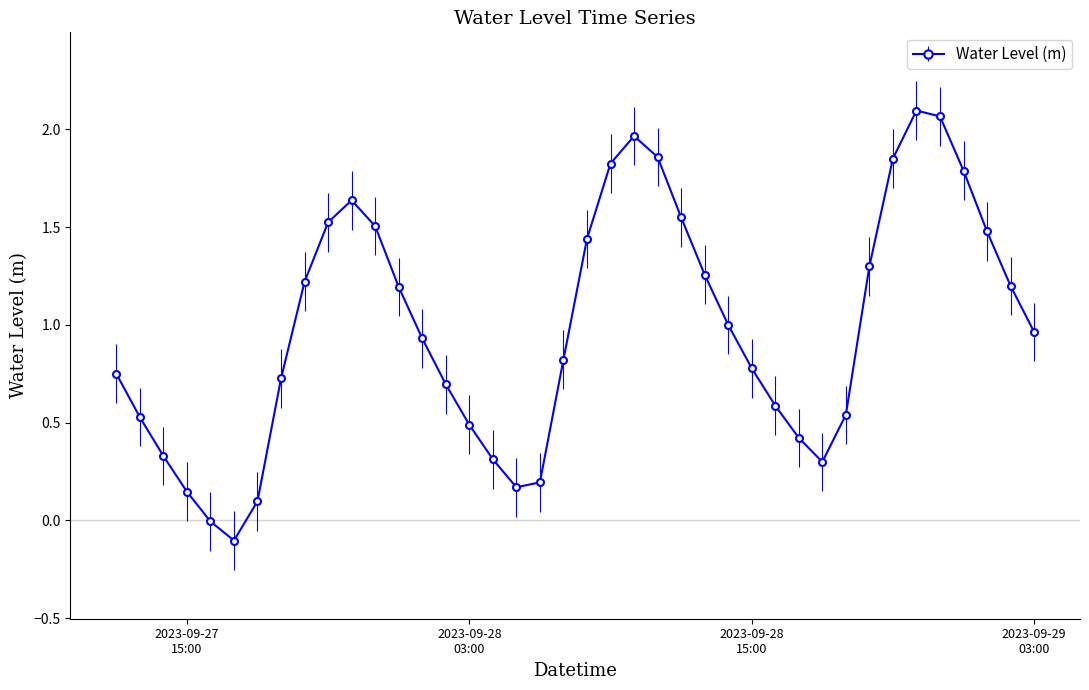

What is the difference between the maximum and minimum values?

2.2